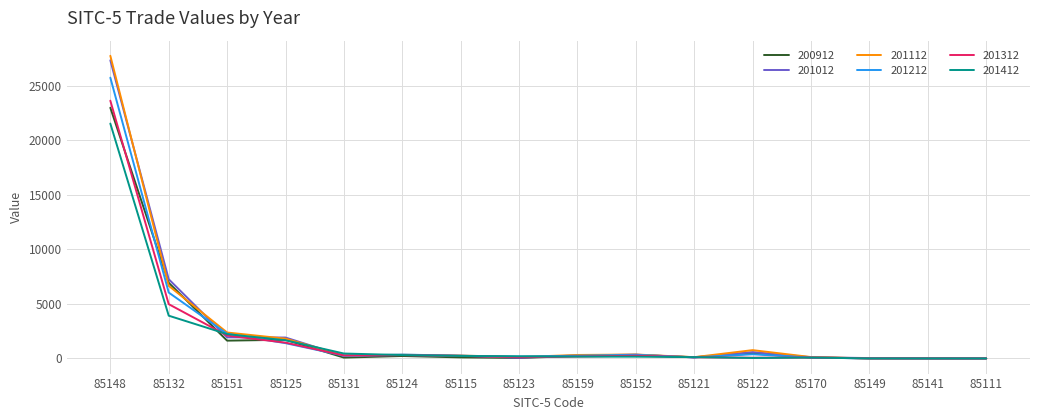

Which series has the widest spread of values?

201112